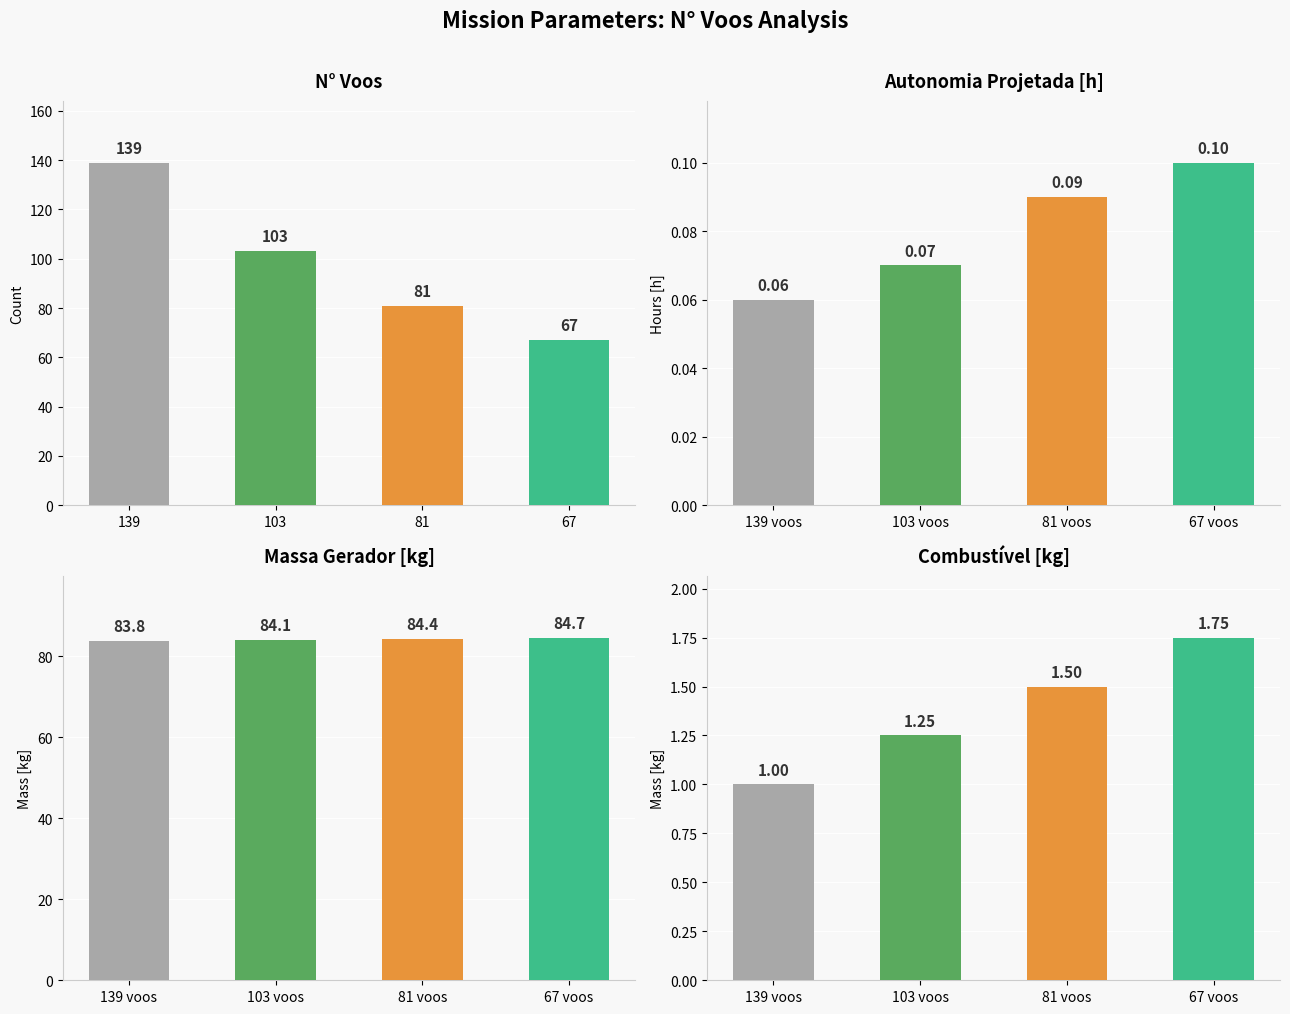

Count the number of categories in the chart.

4